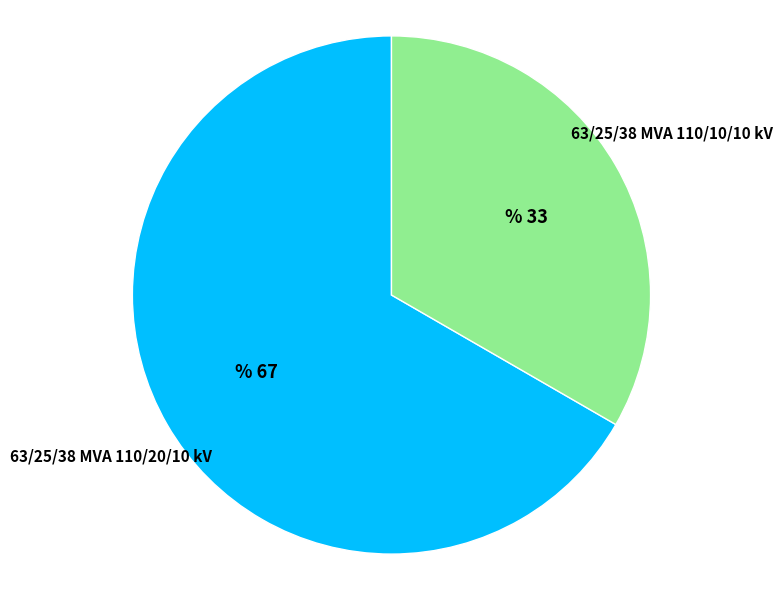

Is the sum of 63/25/38 MVA 110/20/10 kV and 63/25/38 MVA 110/10/10 kV greater than half?

Yes